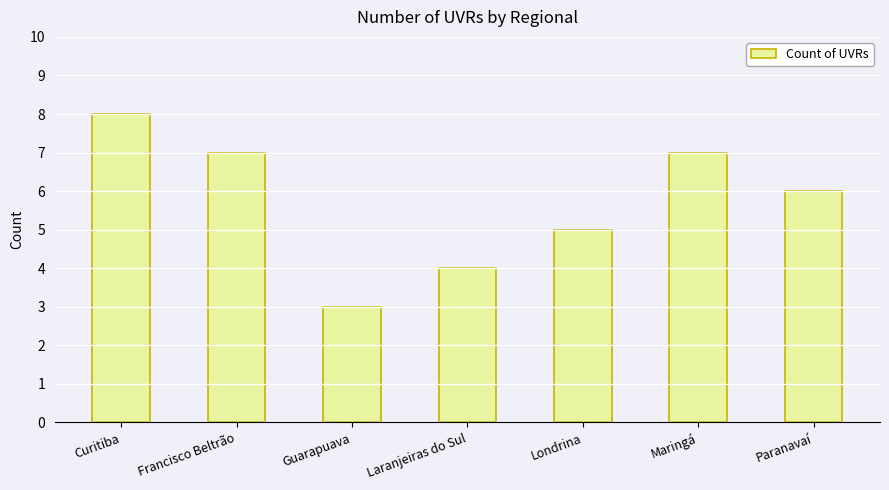

What is the value of the 4th bar from the left?

4